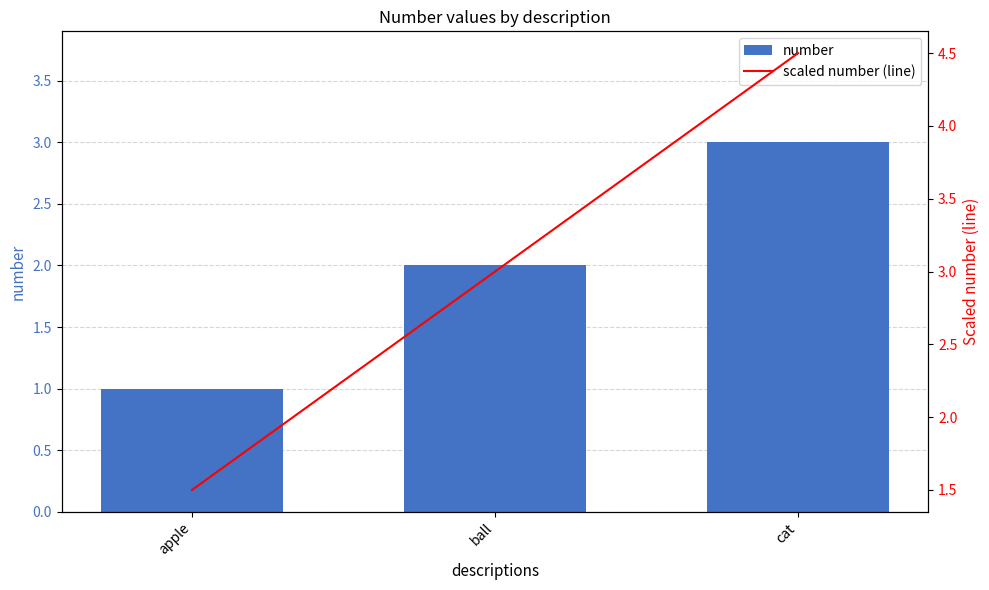

Rank the series at ball from highest to lowest value.

scaled number (line), number